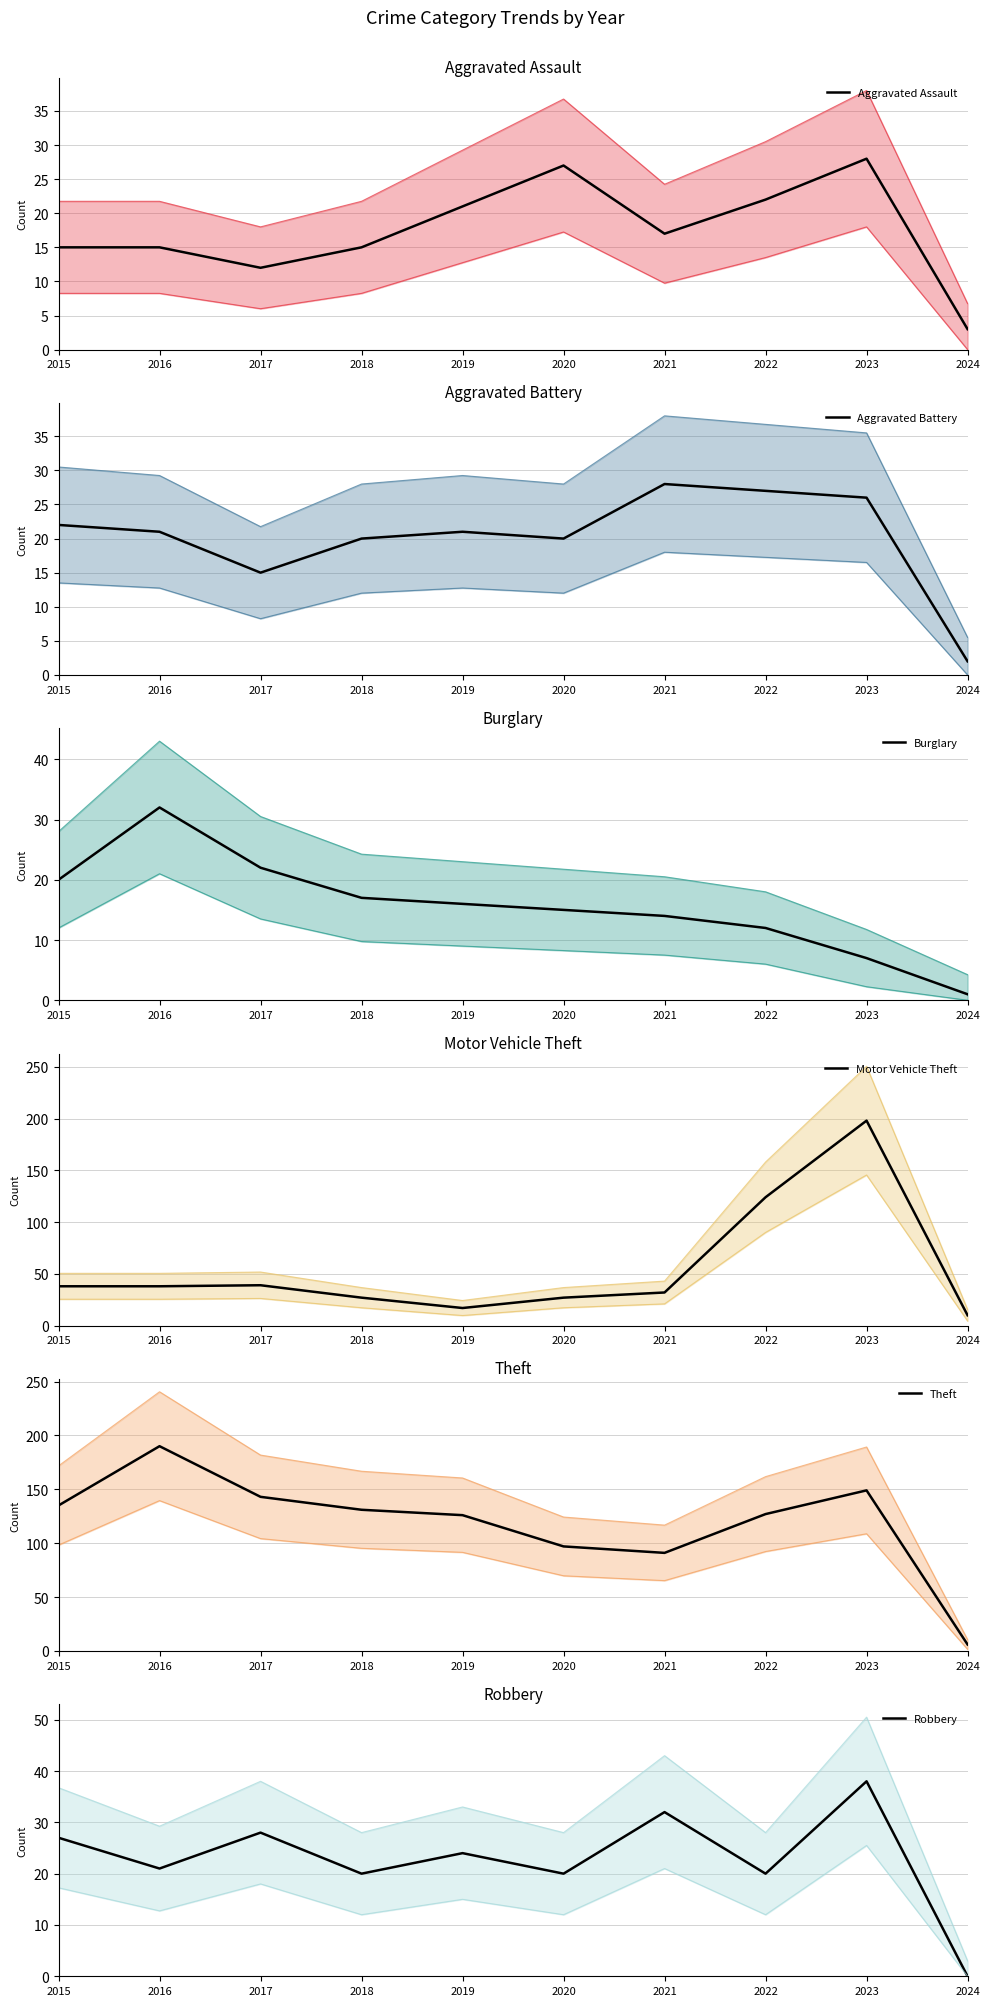

Reading left to right, transcribe all the data shown in this chart.

Aggravated Assault: 15	15	12	15	21	27	17	22	28	3
Aggravated Battery: 22	21	15	20	21	20	28	27	26	2
Burglary: 20	32	22	17	16	15	14	12	7	1
Motor Vehicle Theft: 38	38	39	27	17	27	32	124	198	10
Theft: 135	190	143	131	126	97	91	127	149	6
Robbery: 27	21	28	20	24	20	32	20	38	0